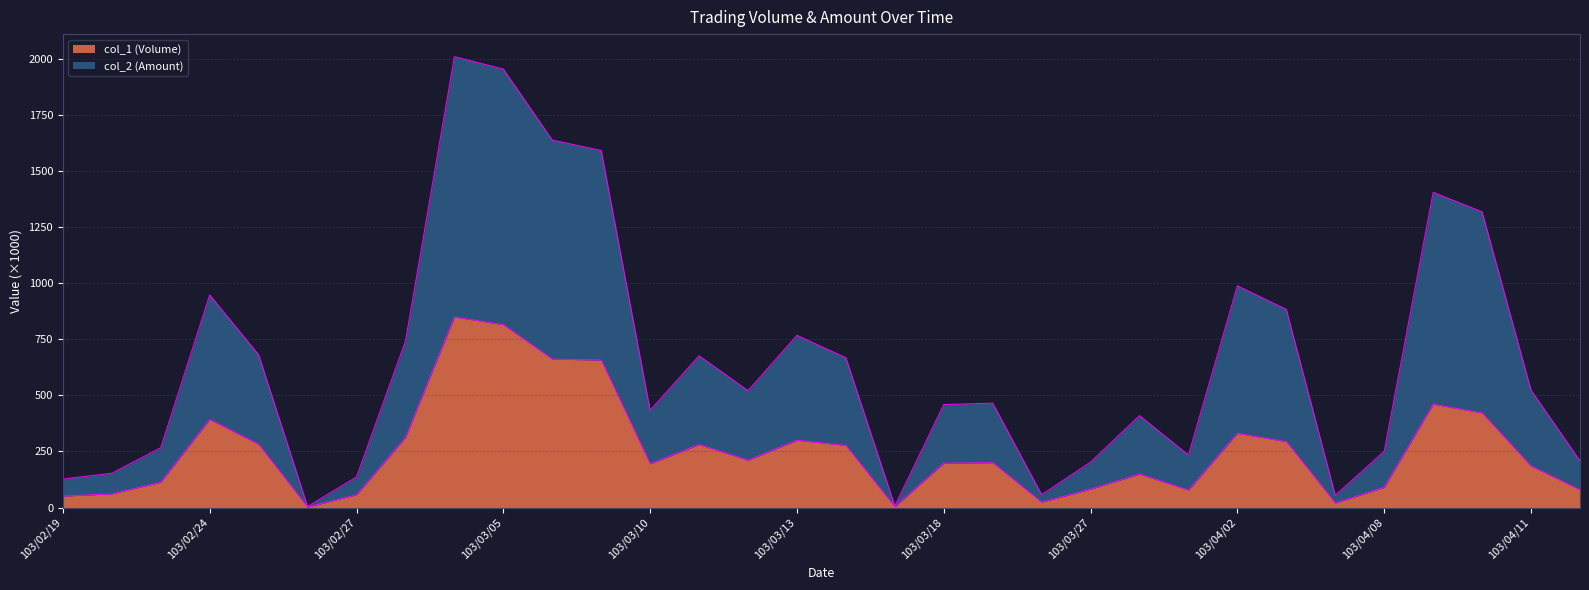

True or false: col_1 (Volume) has more than 1 interior local peaks.

True